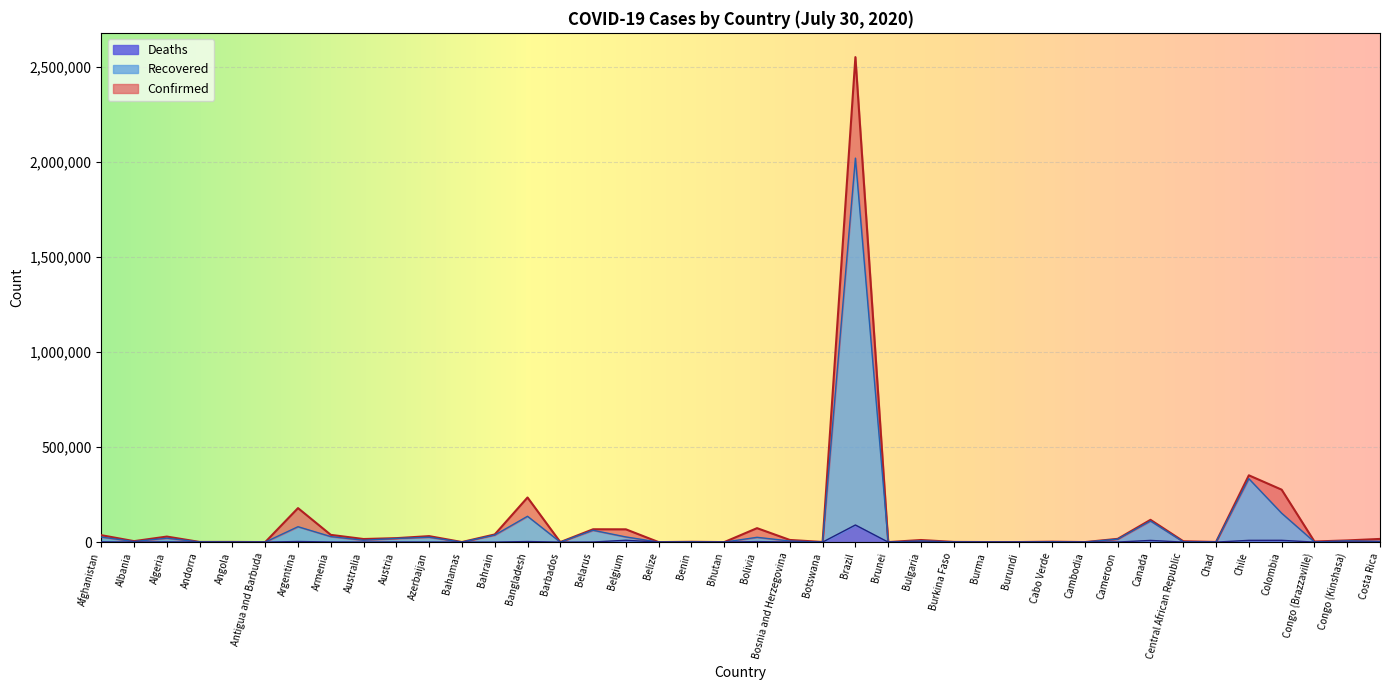

At which label does Deaths reach its peak?

Brazil